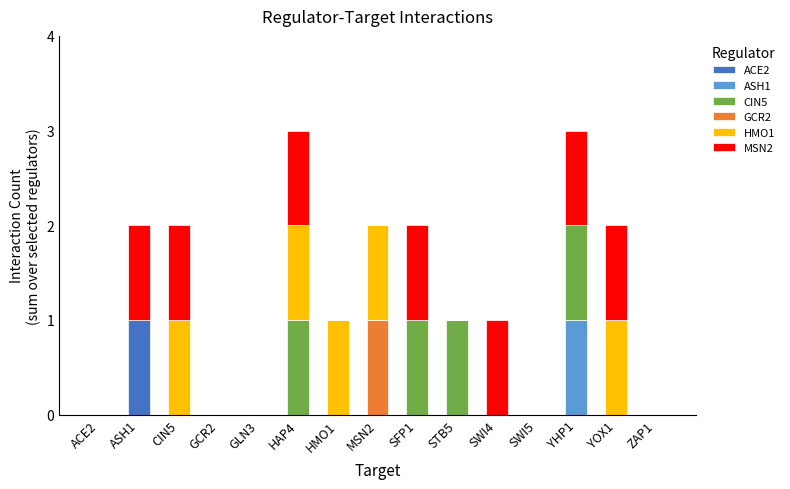

At YHP1, list the series in order from smallest to largest.

ACE2, GCR2, HMO1, ASH1, CIN5, MSN2